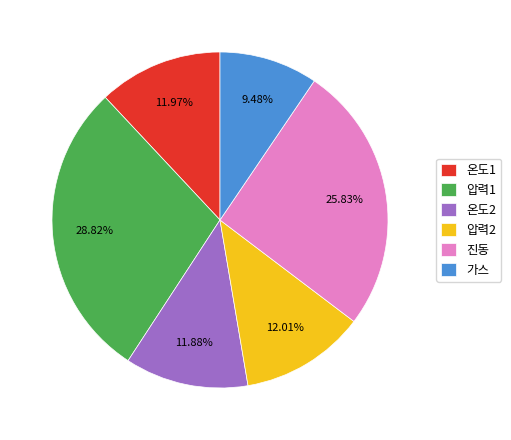

True or false: 압력1 accounts for 40% of the total.

False